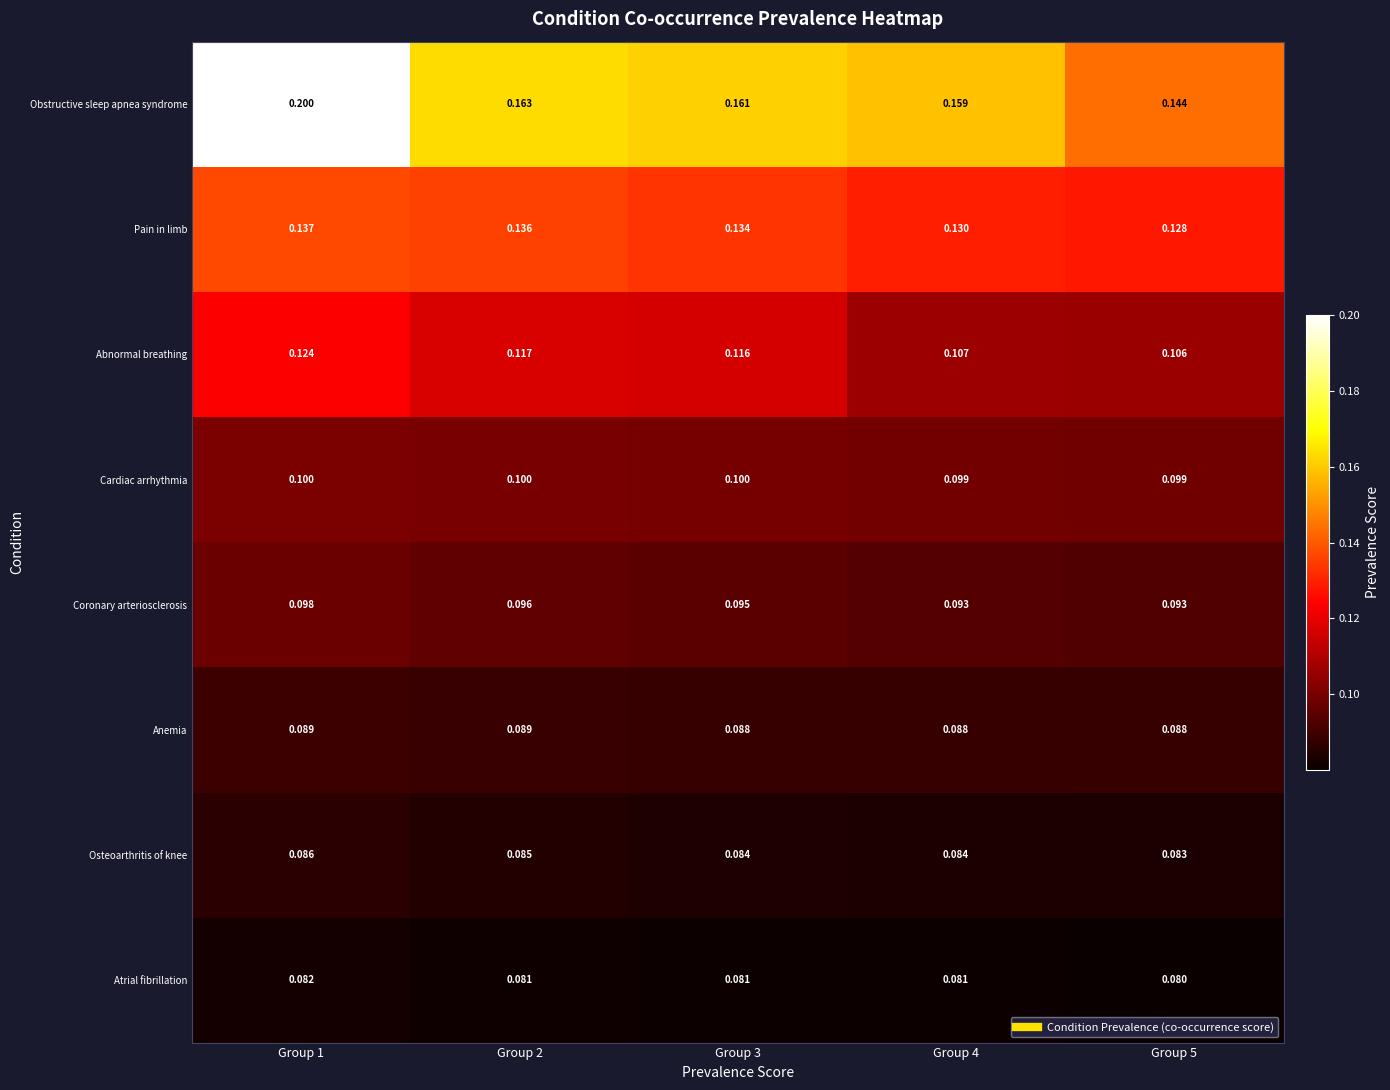

At how many categories does at least one series exceed 0?

5